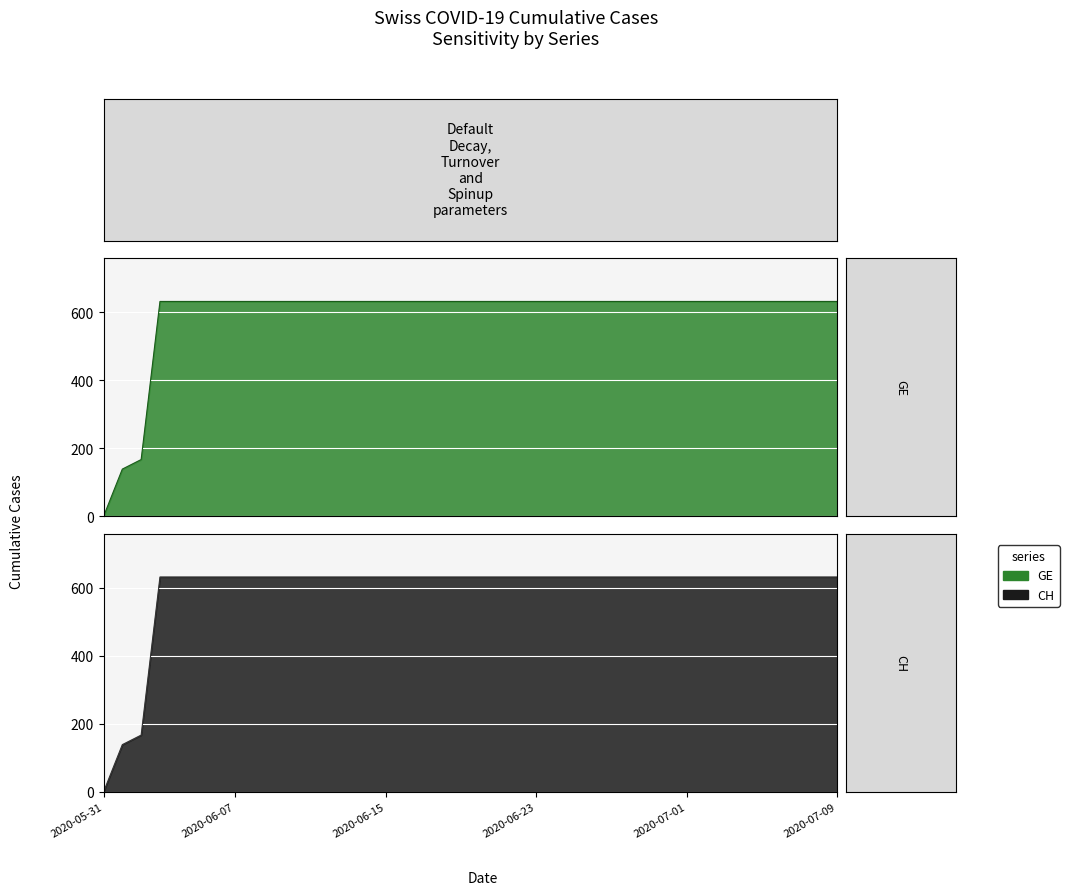

At 2020-06-21, list the series in order from smallest to largest.

GE, CH